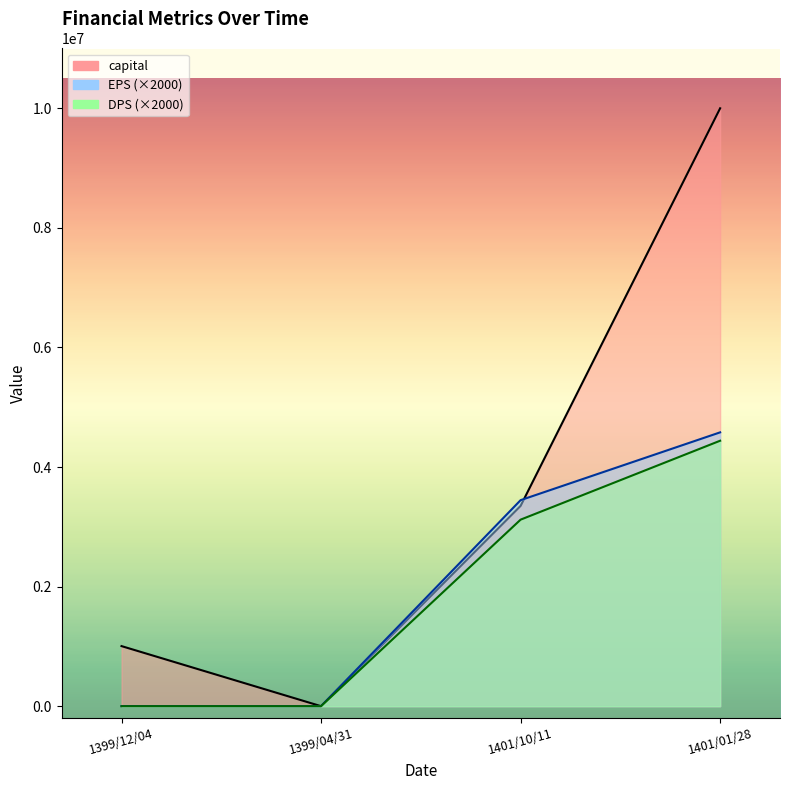

What is the highest value of the capital series?

10000000